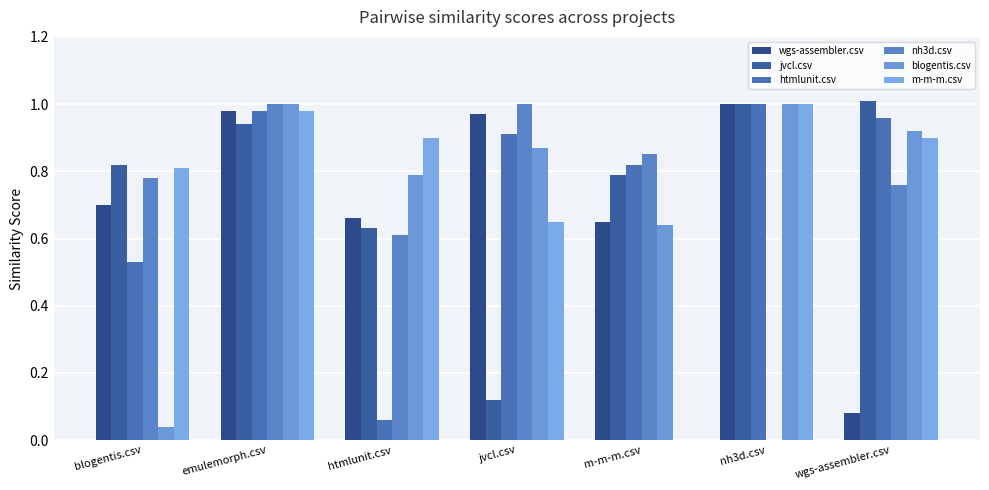

Count the number of categories in the chart.

7